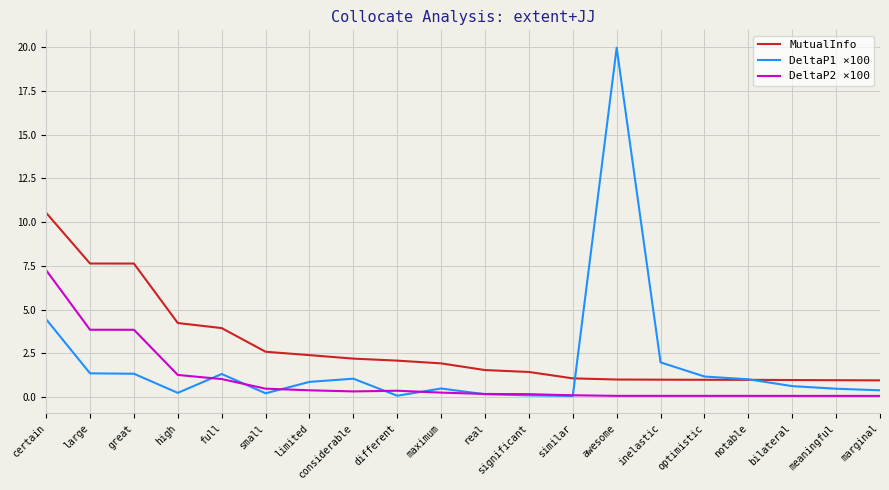

At which category does the chart reach its peak across all series?

awesome